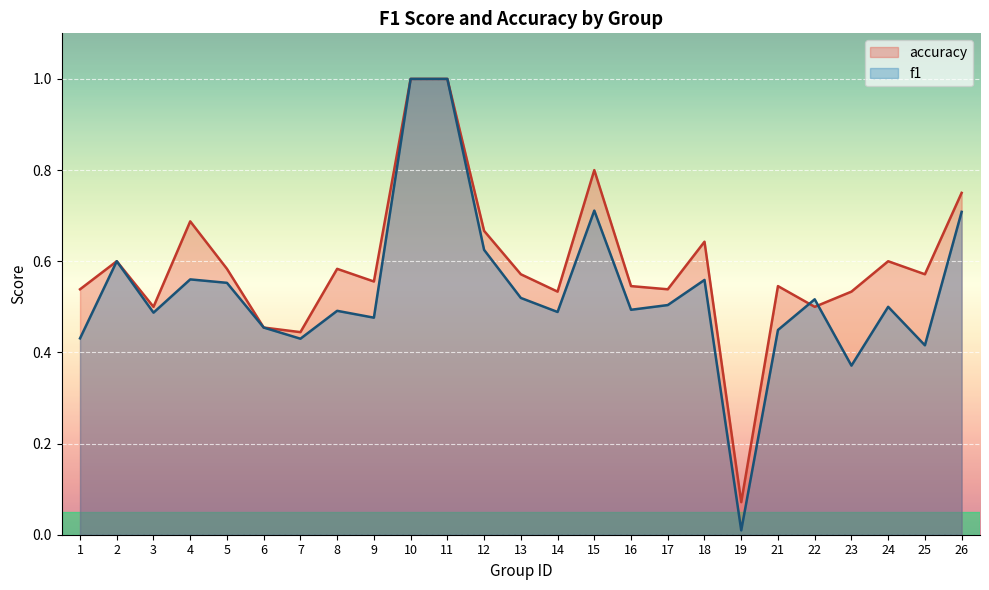

True or false: accuracy has more than 2 points higher than both neighbors.

True